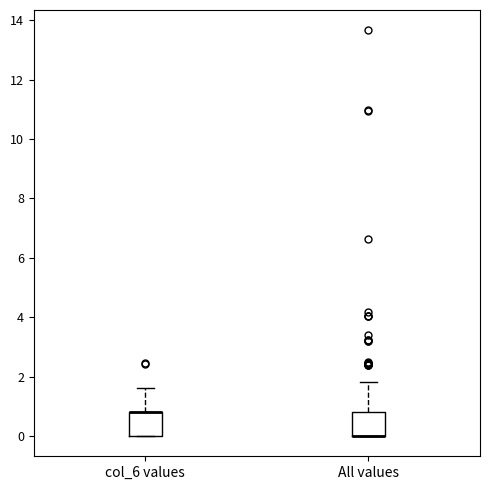

Where does the upper whisker of the box for col_6 values end on the y-axis? The values are not printed on the chart, so give them approximately, as read against the axis.

1.6